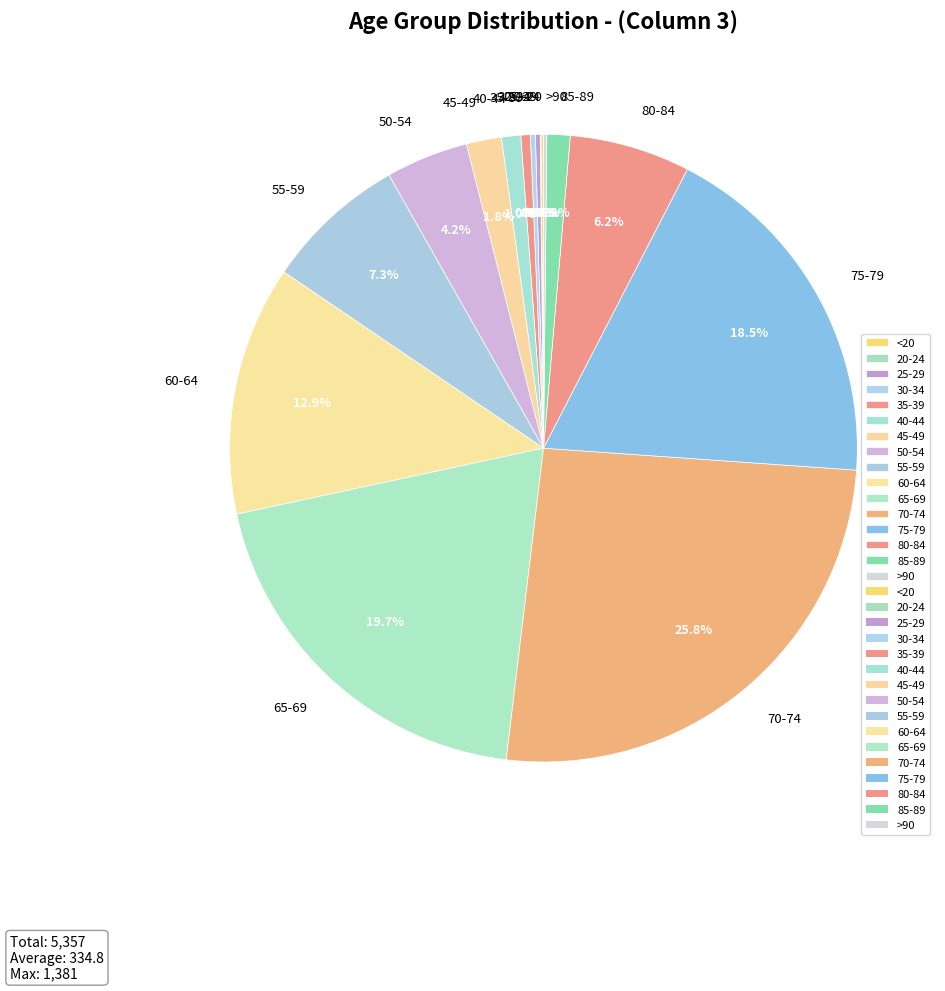

Does any single category account for the majority?

No